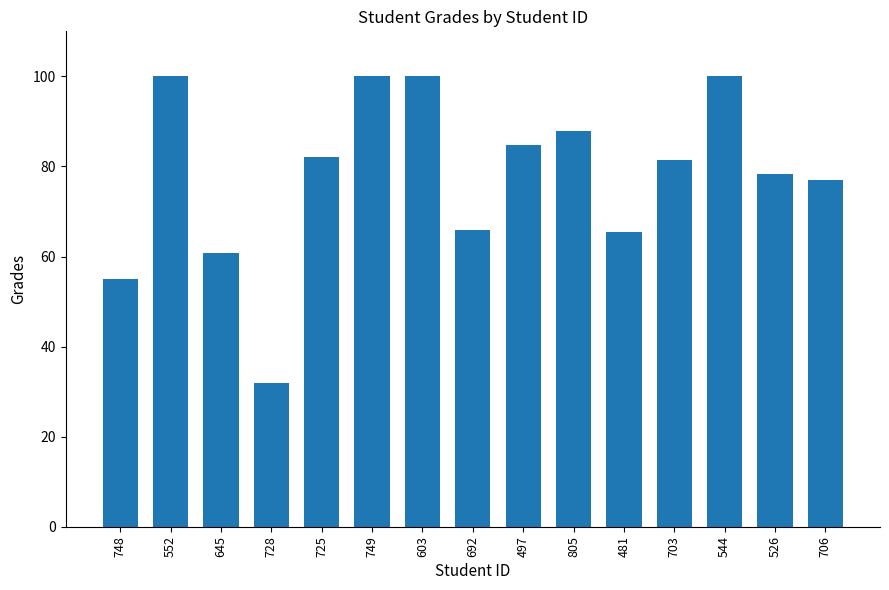

What is the change in value from 552 to 692?

-34.2